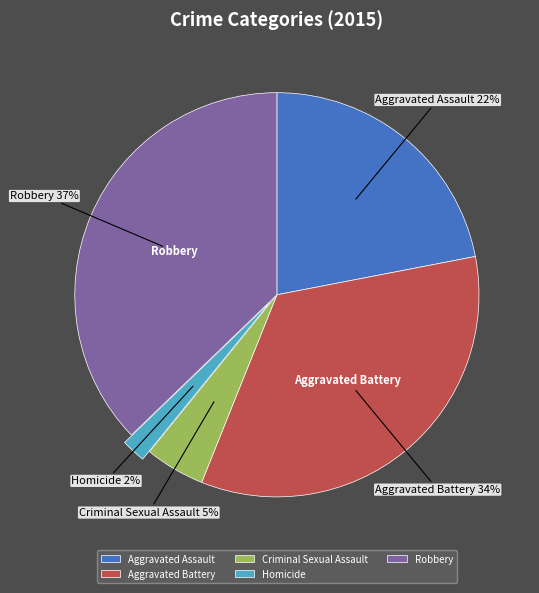

True or false: Aggravated Assault accounts for 22% of the total.

True